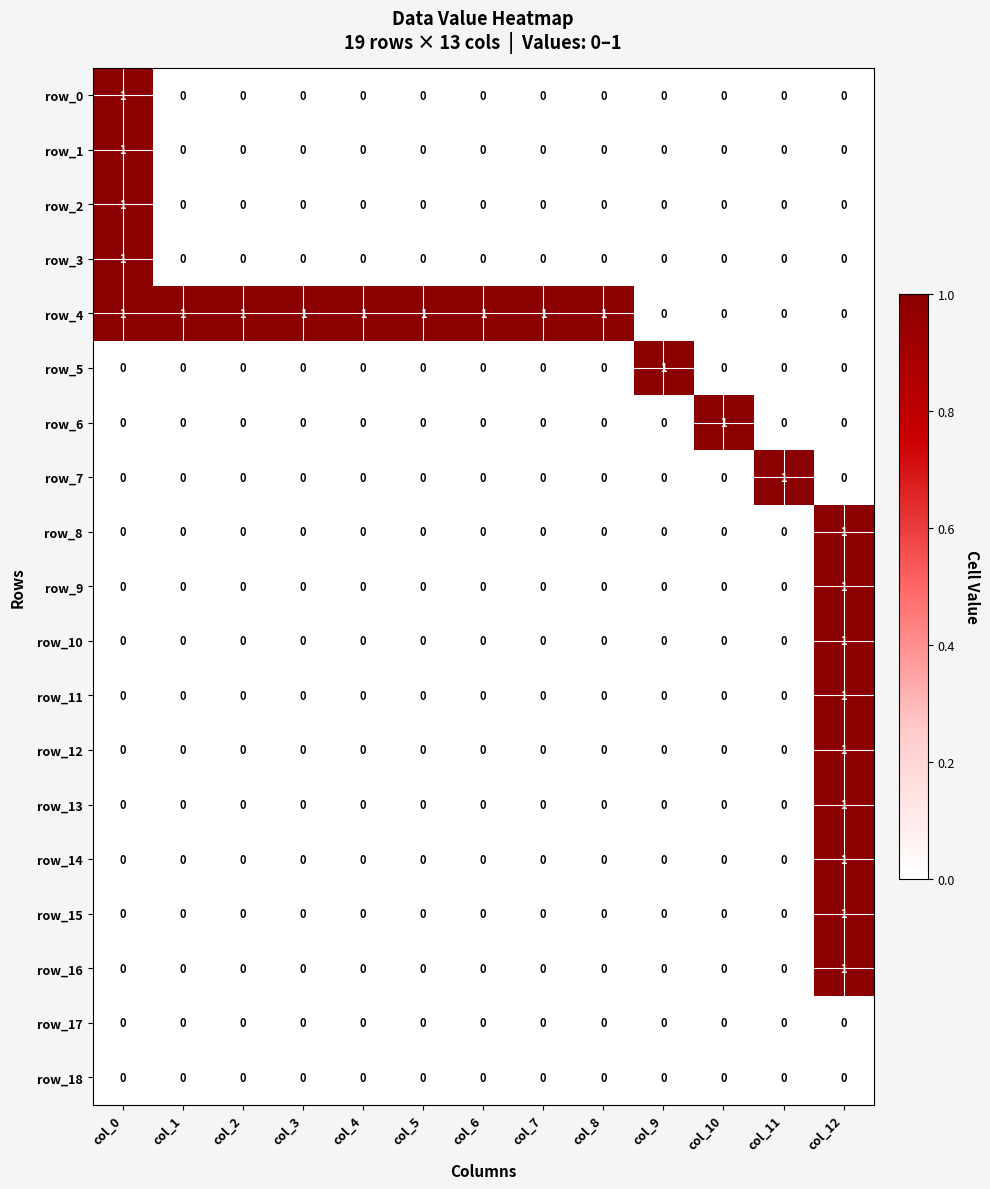

What is the sum of all row_0 values?

1